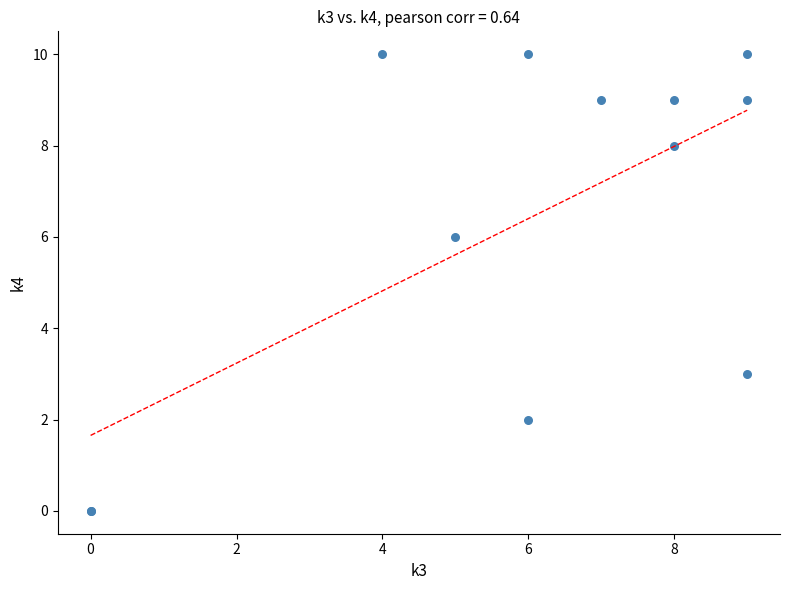

What Y value in the scatter plot is closest to 5?

6